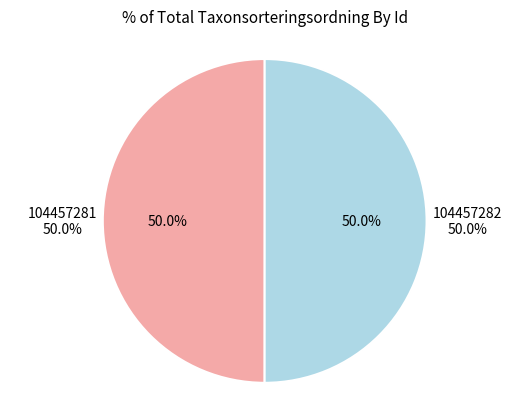

To the nearest percent, what portion does 104457282 represent?

50%